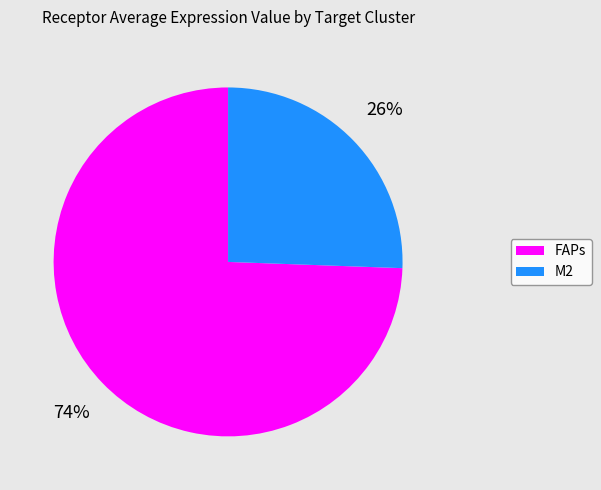

Combined, do FAPs and M2 account for over 50%?

Yes